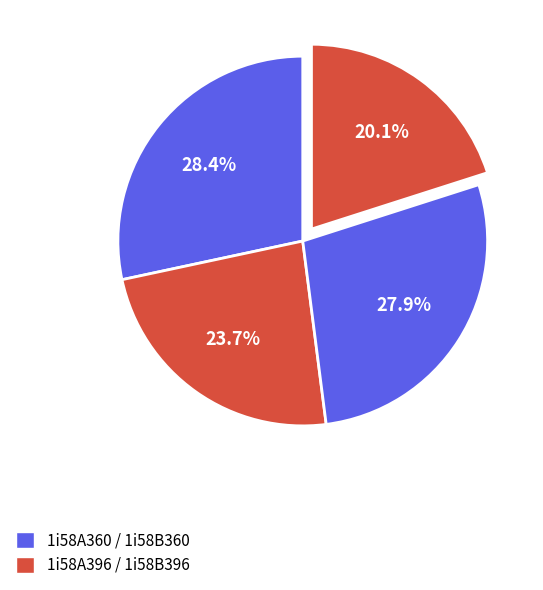

How many slices are in this pie chart?

4